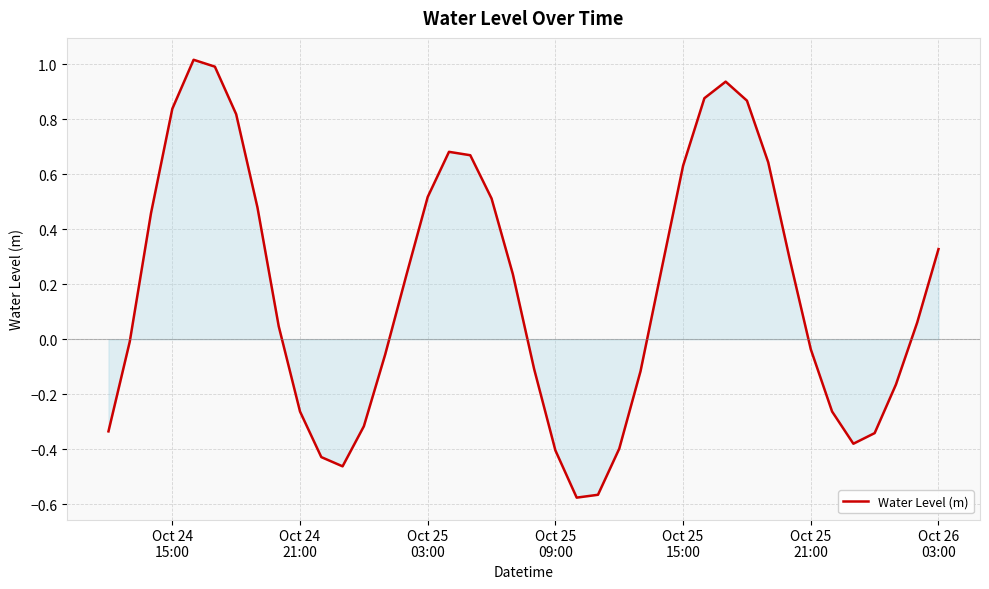

What is the maximum value shown in the chart?

1.0